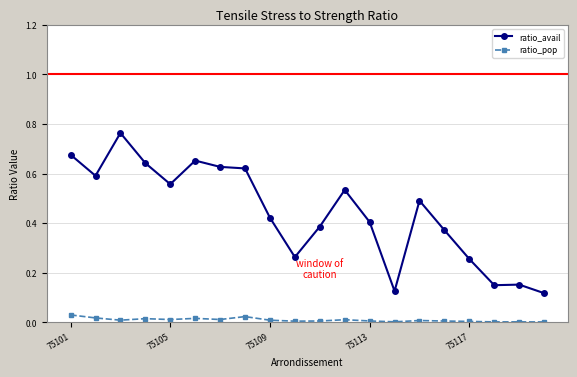

Rank the series by their average value, from highest to lowest.

ratio_avail, ratio_pop